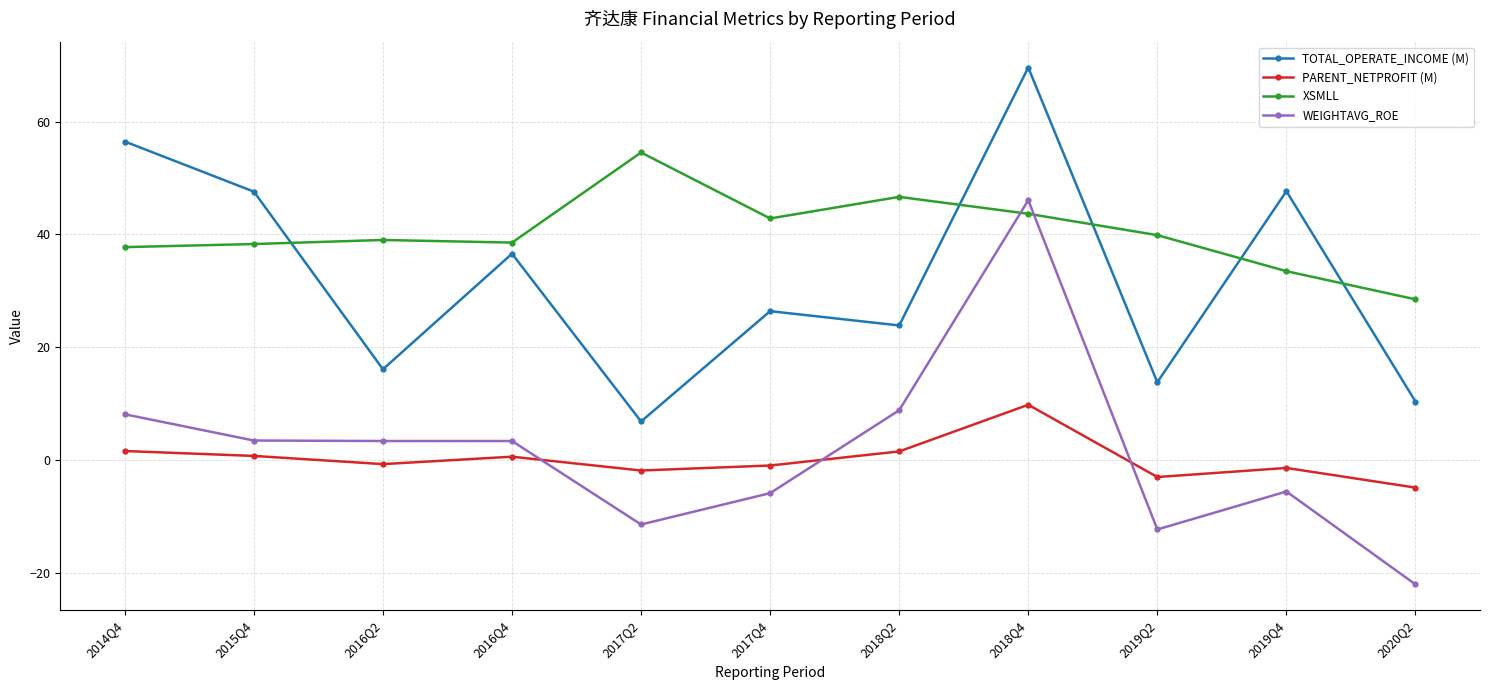

Where does the PARENT_NETPROFIT (M) series first go above 0?

2014Q4